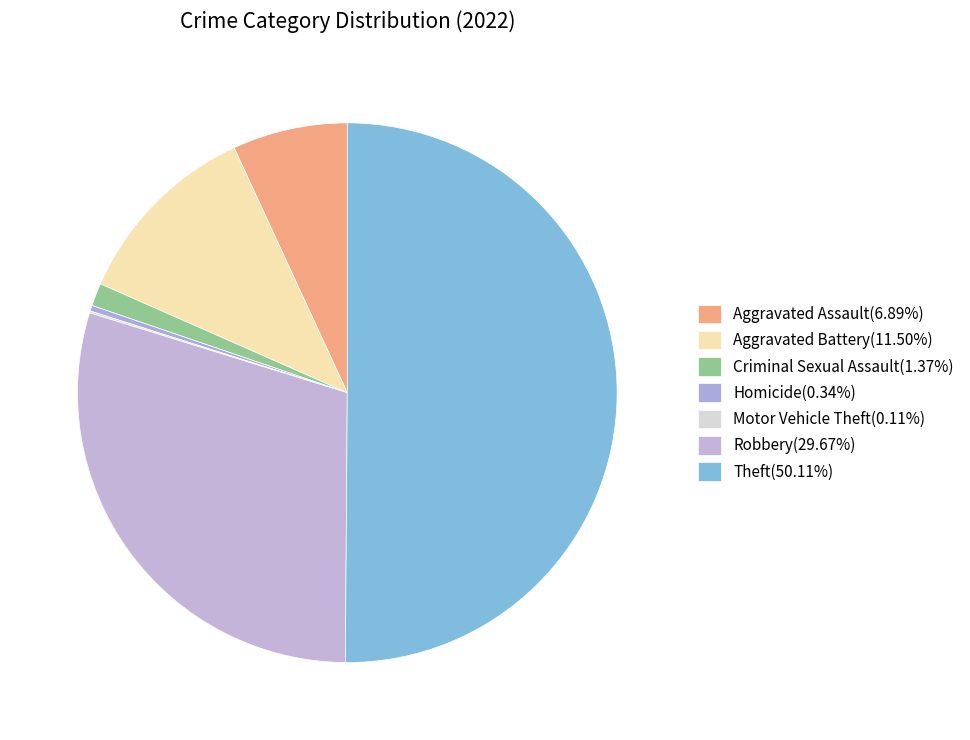

Is it true that Motor Vehicle Theft is 0% of the pie?

True